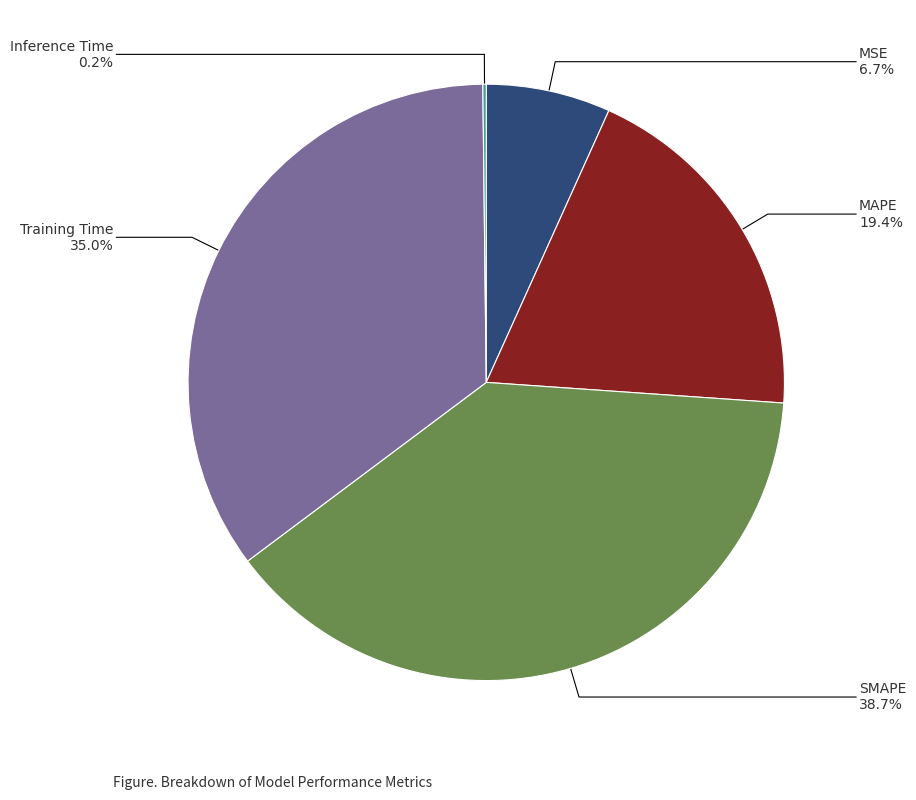

Do MAPE and SMAPE together represent more than half of the pie?

Yes